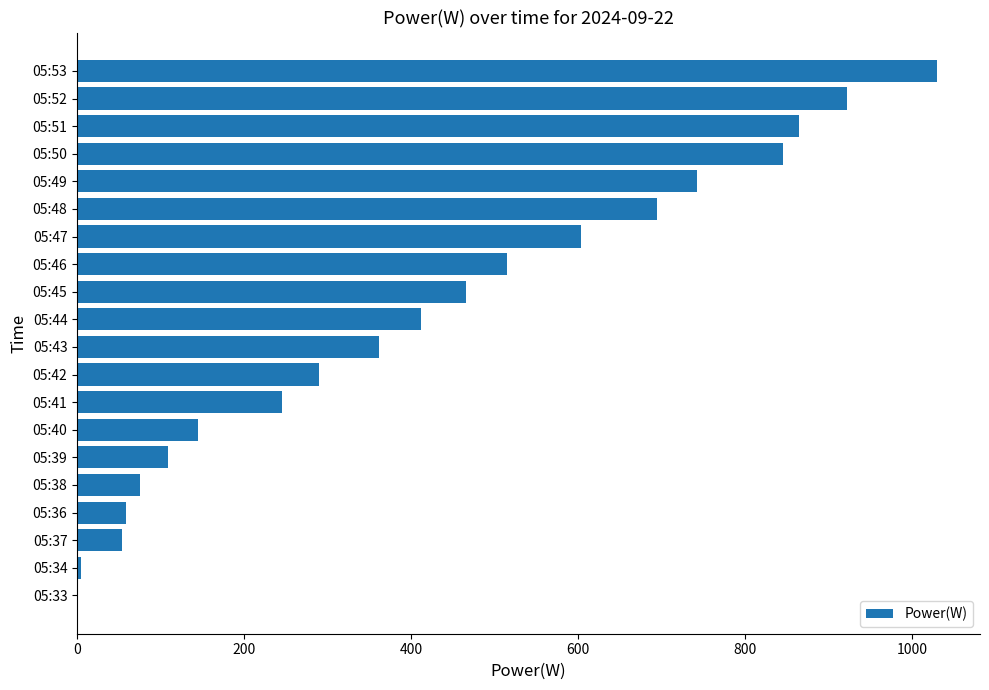

What is the maximum value shown in the chart?

1030